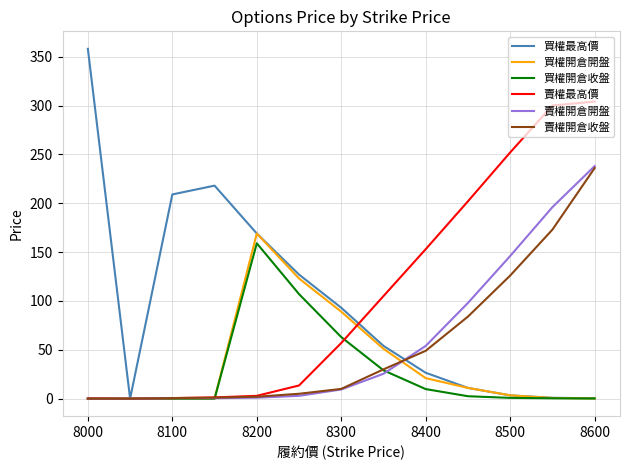

Which series has the largest range (max minus min)?

買權最高價